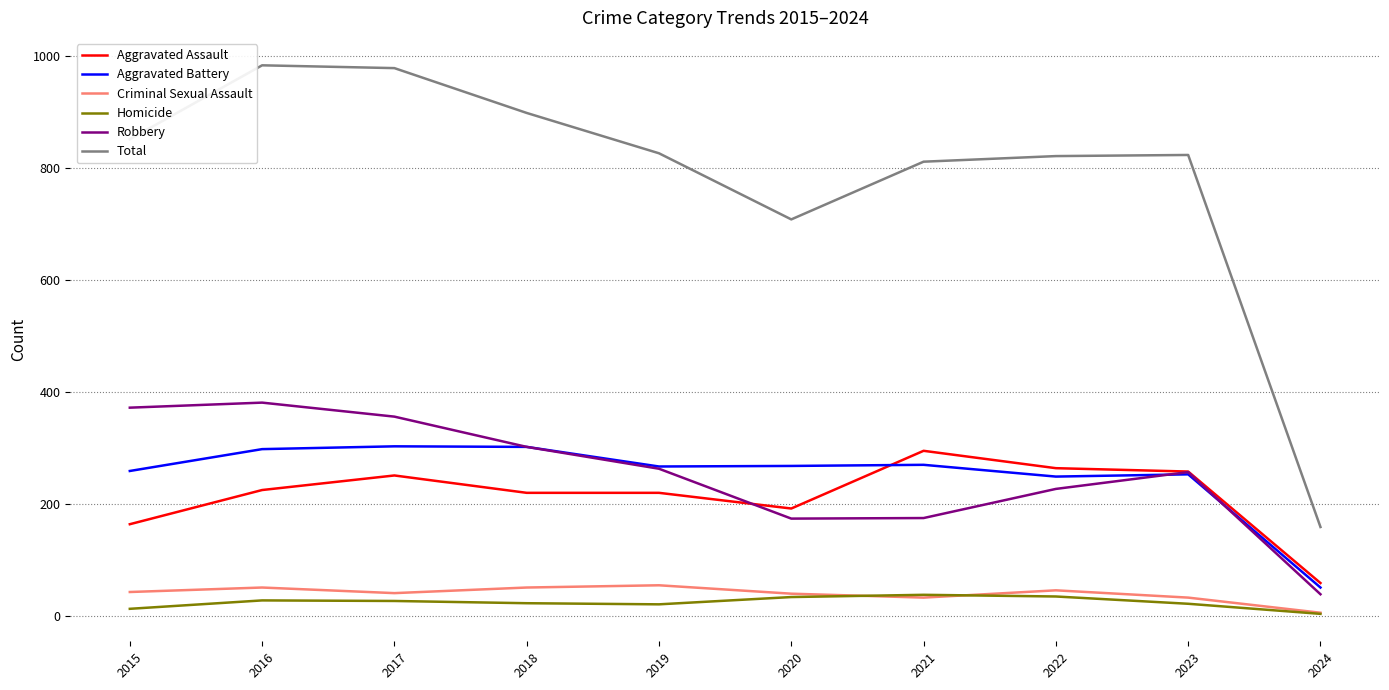

Is the value of Aggravated Assault at 2021 greater than the value of Aggravated Battery at 2020?

Yes